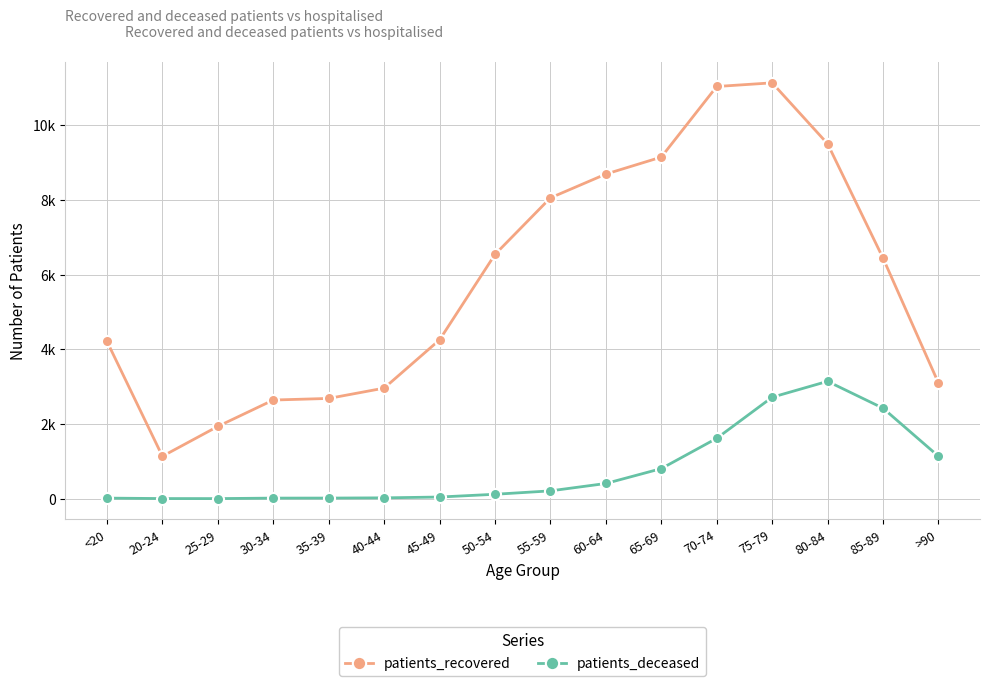

Does the chart have visible grid lines?

Yes